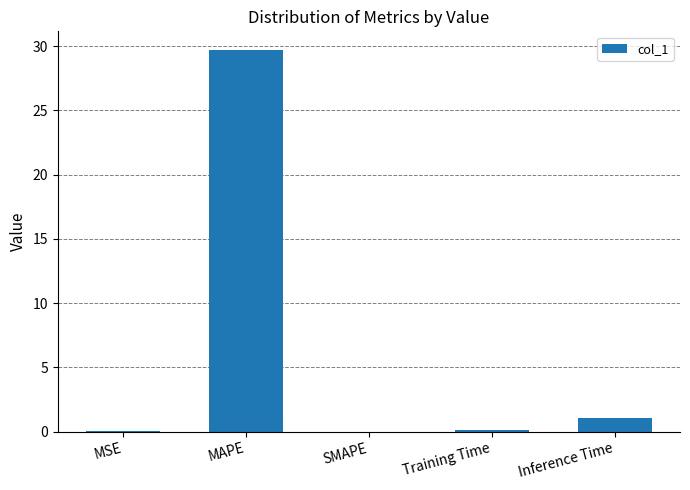

Count the number of data series in this chart.

1